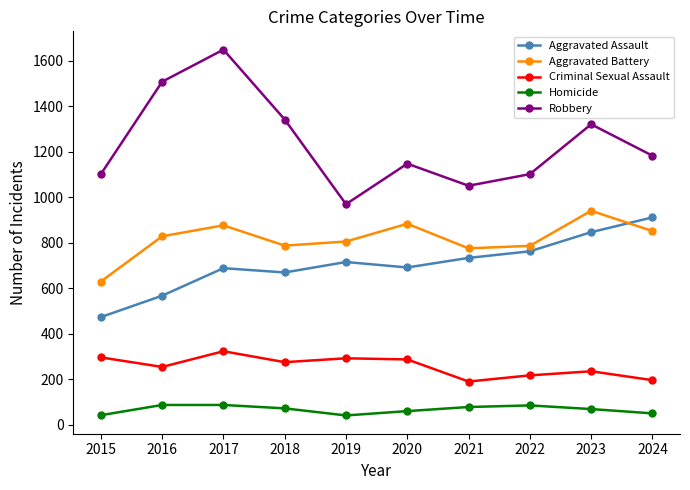

True or false: Aggravated Assault has a value of 239 at 2016.

False